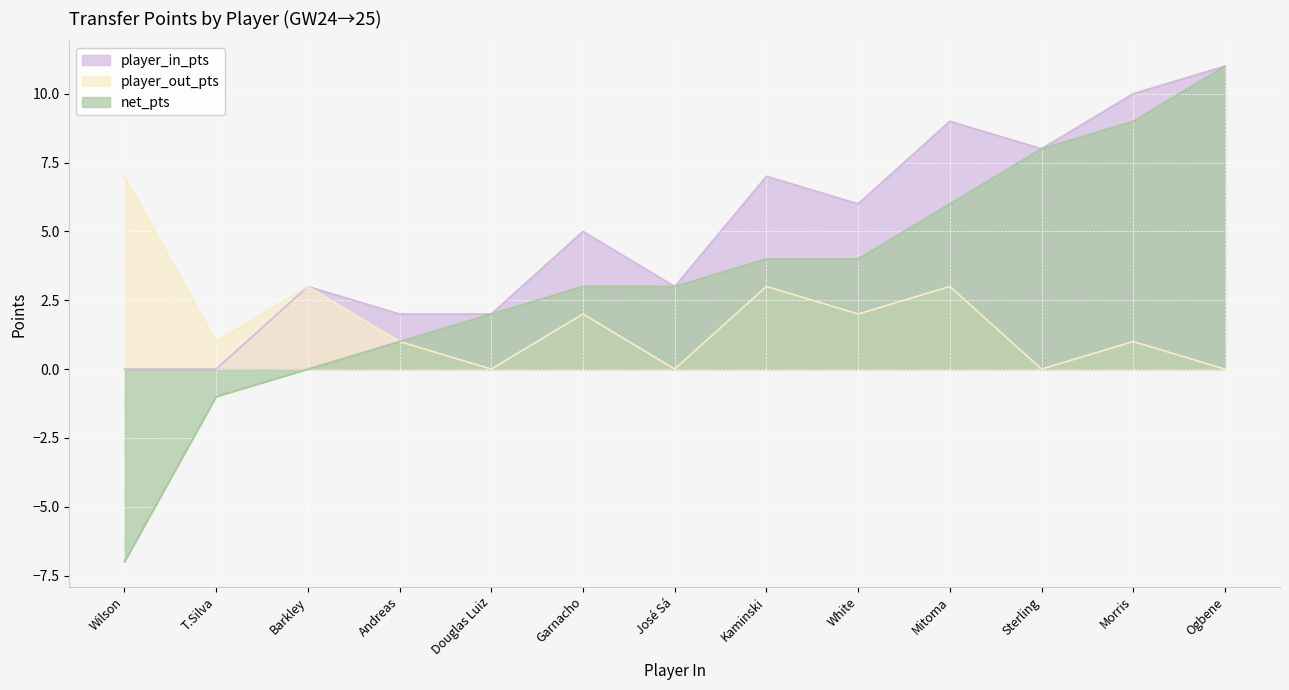

True or false: net_pts and player_out_pts cross at least once.

False